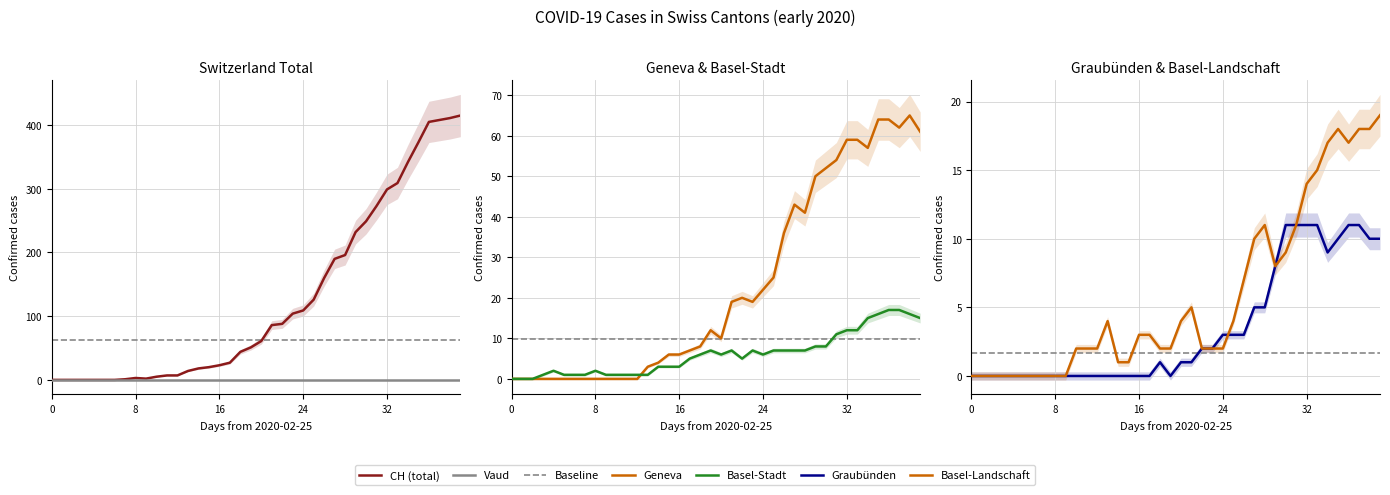

Is the value of CH at 2020-02-25 greater than the value of BL at 2020-04-04?

No